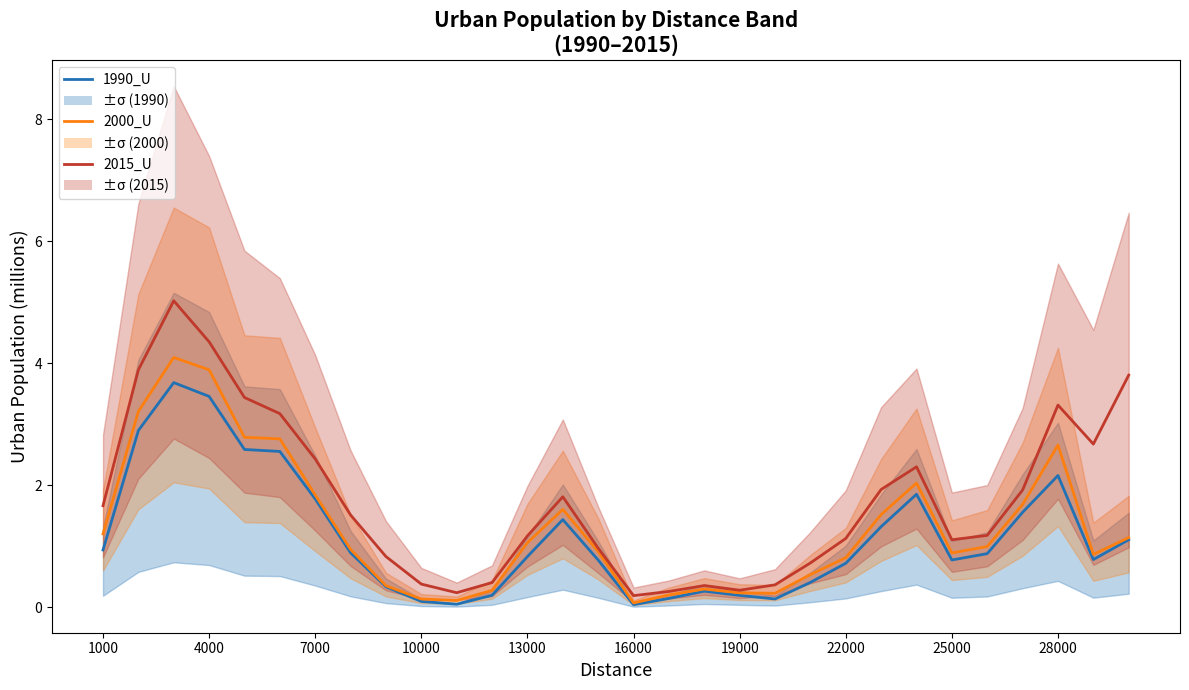

Reading left to right, extract all data points from this chart.

1990_U: 0.9	2.9	3.7	3.5	2.6	2.6	1.8	0.9	0.3	0.1	0.0	0.2	0.8	1.4	0.8	0.0	0.1	0.3	0.2	0.1	0.4	0.7	1.3	1.9	0.8	0.9	1.6	2.2	0.8	1.1
2000_U: 1.2	3.2	4.1	3.9	2.8	2.8	1.8	0.9	0.4	0.1	0.1	0.3	1.1	1.6	0.9	0.1	0.2	0.3	0.2	0.2	0.5	0.8	1.5	2.0	0.9	1.0	1.7	2.7	0.9	1.1
2015_U: 1.7	3.9	5.0	4.4	3.4	3.2	2.4	1.5	0.8	0.4	0.2	0.4	1.2	1.8	1.0	0.2	0.3	0.4	0.3	0.4	0.7	1.1	1.9	2.3	1.1	1.2	1.9	3.3	2.7	3.8